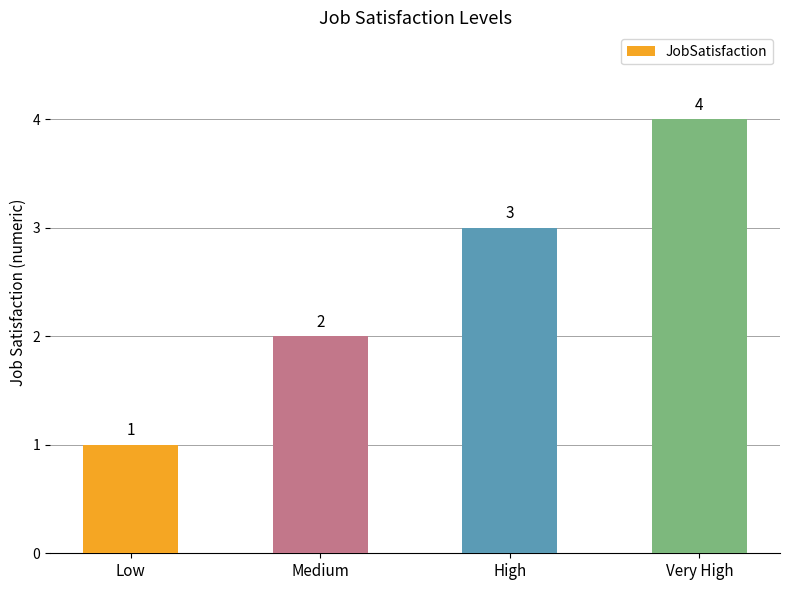

What is the smallest value displayed?

1